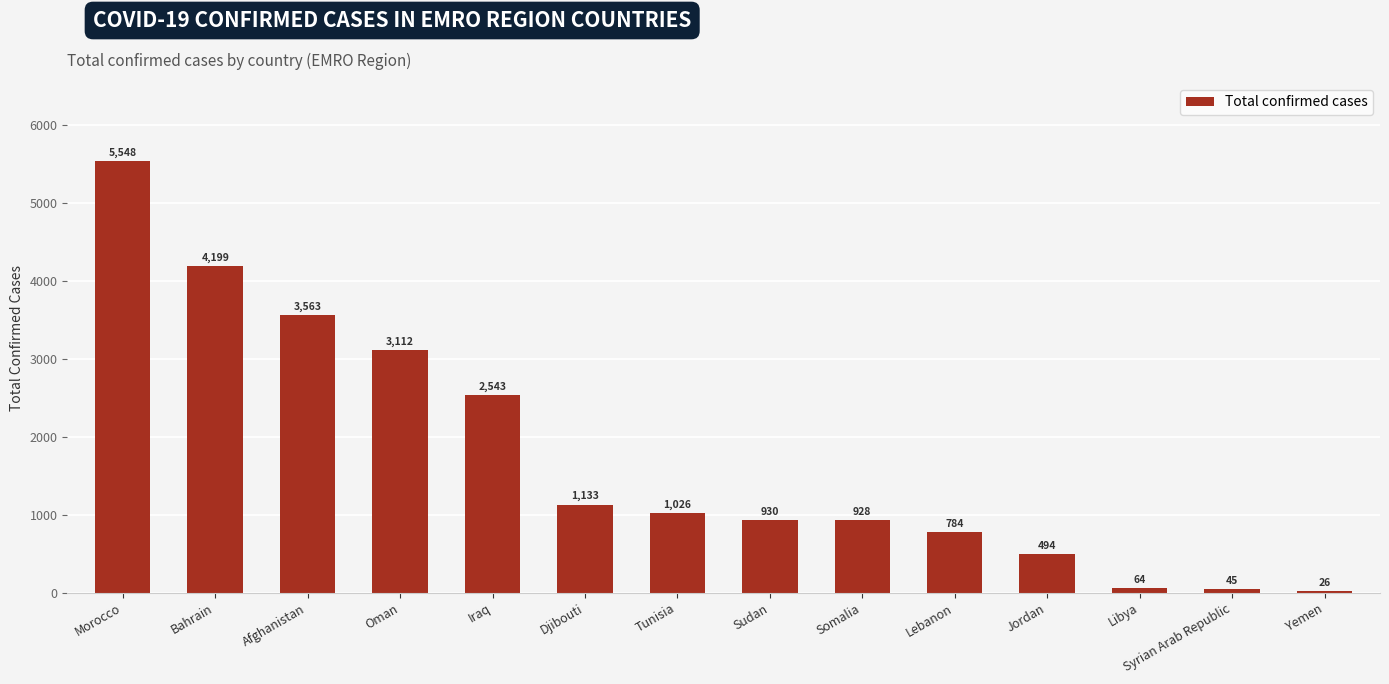

What is the value of the 4th bar from the left?

3112